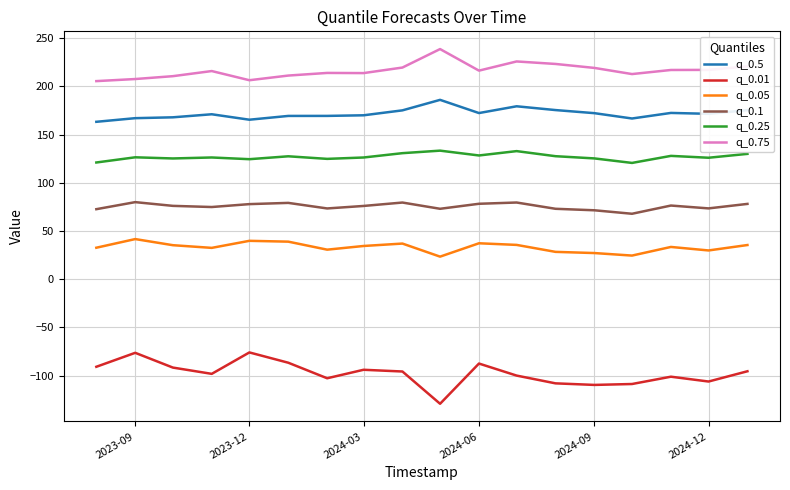

What is the difference between the maximum and minimum values in the q_0.1 series?

12.1